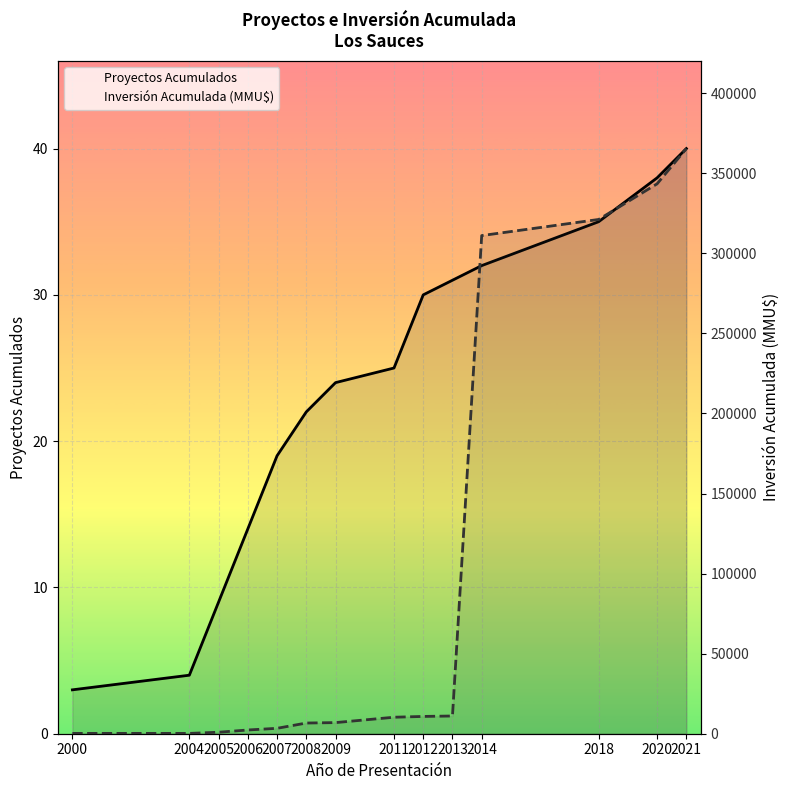

What is the greatest value displayed?

365407